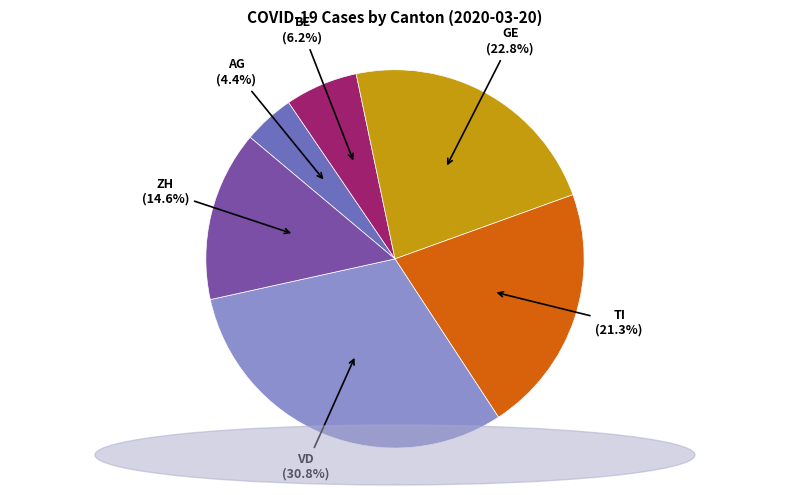

Count the number of slices in the pie.

6